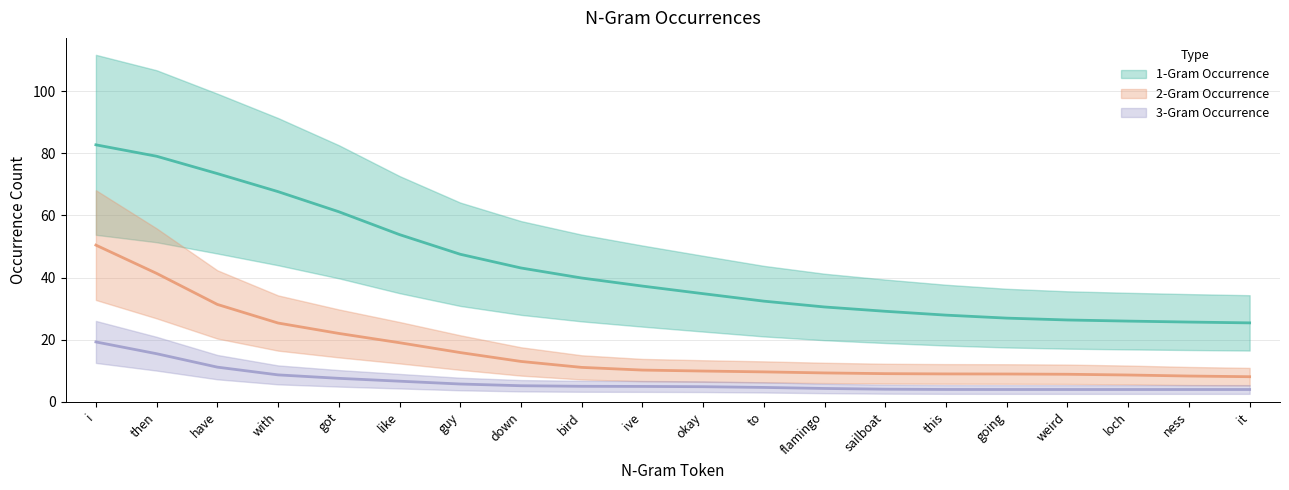

At i, list the series in order from smallest to largest.

3-Gram Occurrence, 2-Gram Occurrence, 1-Gram Occurrence